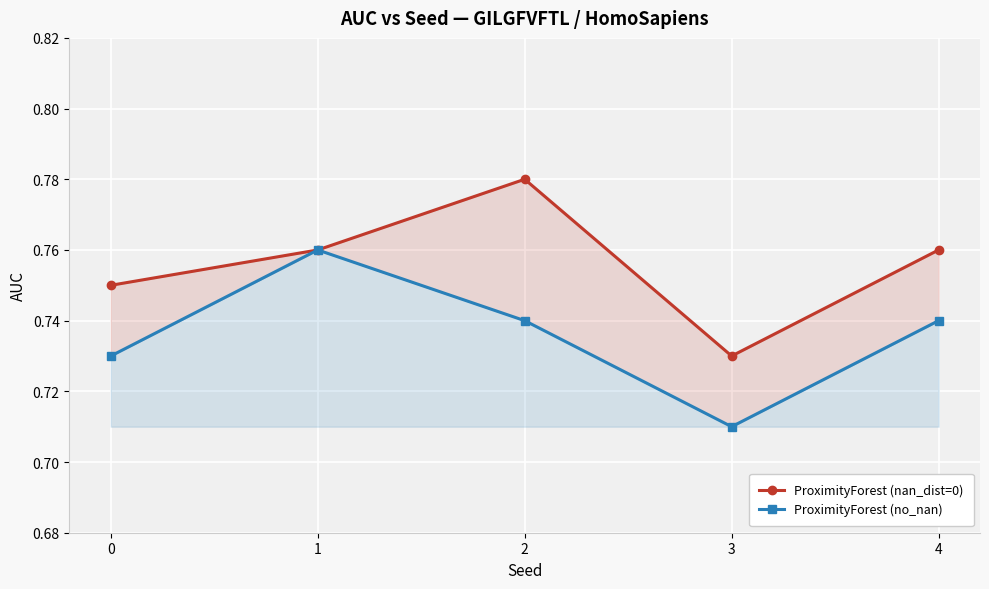

List the labels in order of ProximityForest (no_nan) value, smallest first.

3, 0, 2, 4, 1